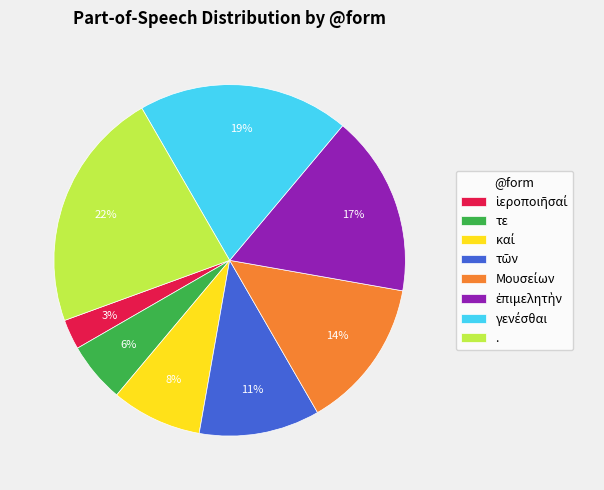

What is the largest slice in the pie chart?

.